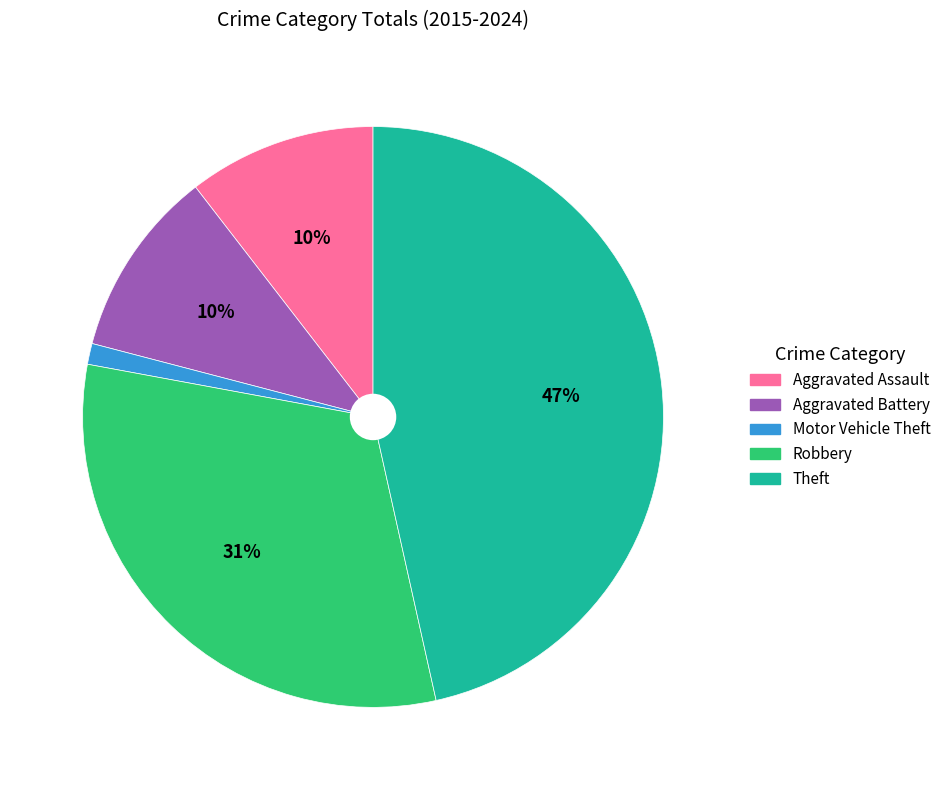

What percentage is the Aggravated Assault slice, to the nearest percent?

10%